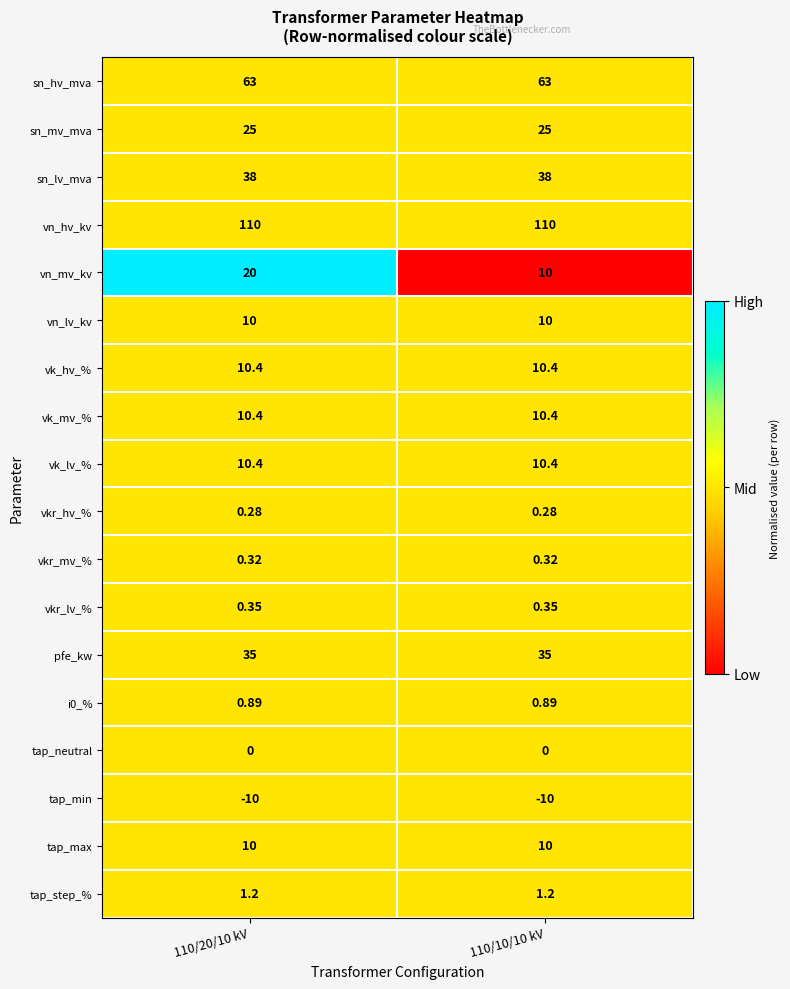

Which series changed the most between 110/20/10 kV and 110/10/10 kV?

vn_mv_kv